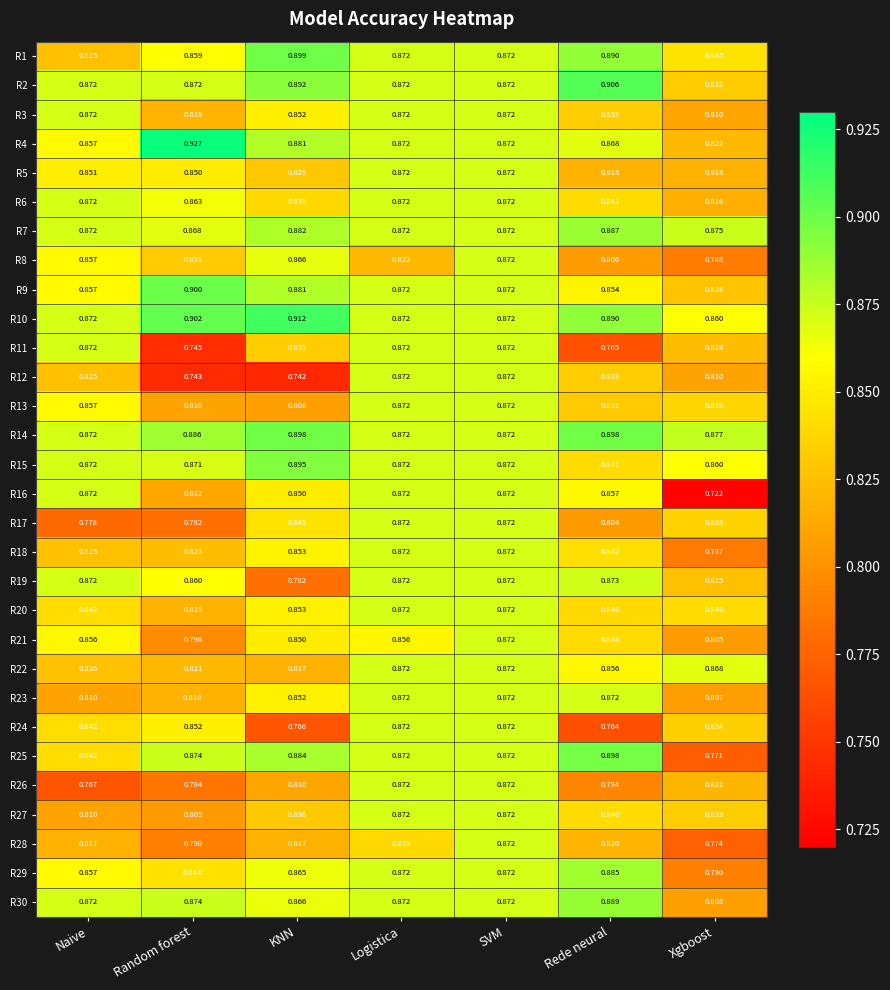

At which label does R26 reach its minimum?

Naive